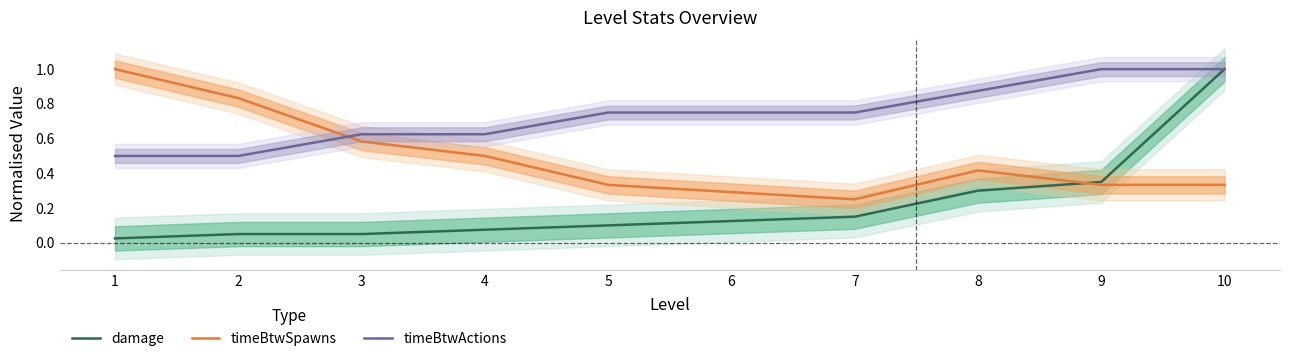

How many lines are shown in the chart?

3